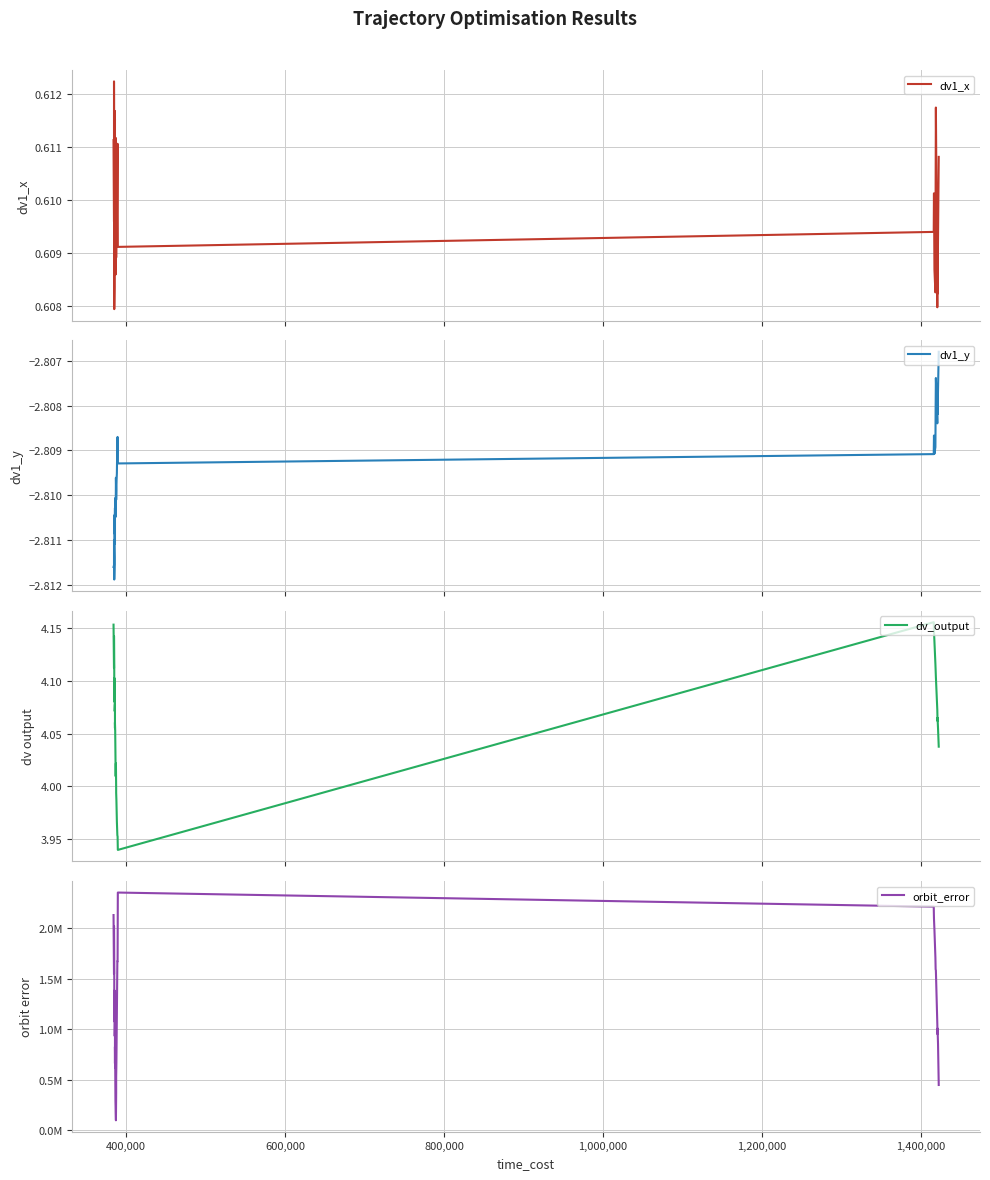

Is it true that orbit_error equals 2168320.4 at 33?

False